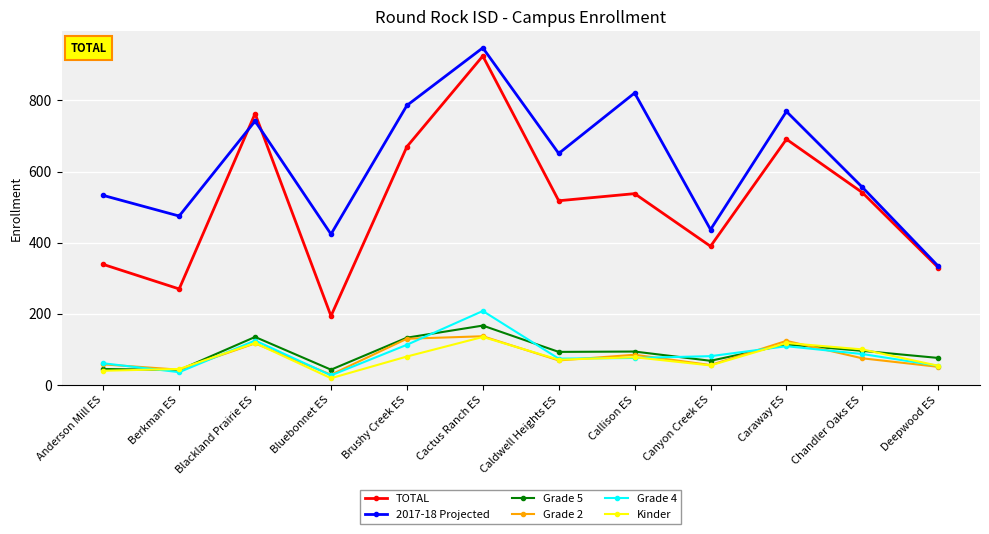

What is the label of the 12th point from the right?

Anderson Mill ES